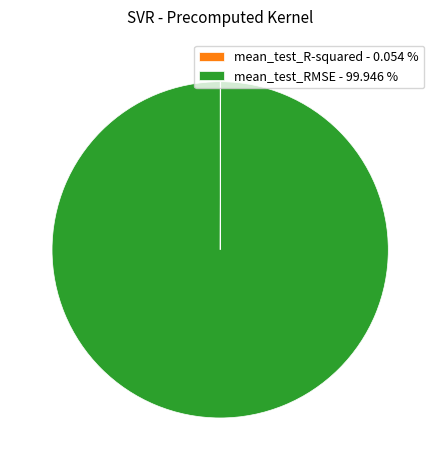

Is there a majority slice in this chart?

Yes